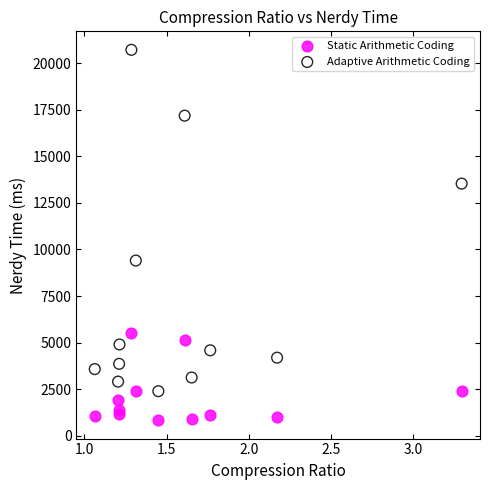

Which series has the largest Y range (max minus min)?

Adaptive Arithmetic Coding